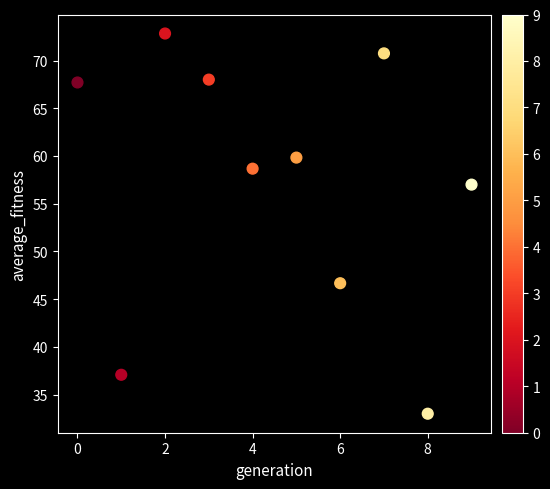

What is the range of Y values (max minus min)?

39.8